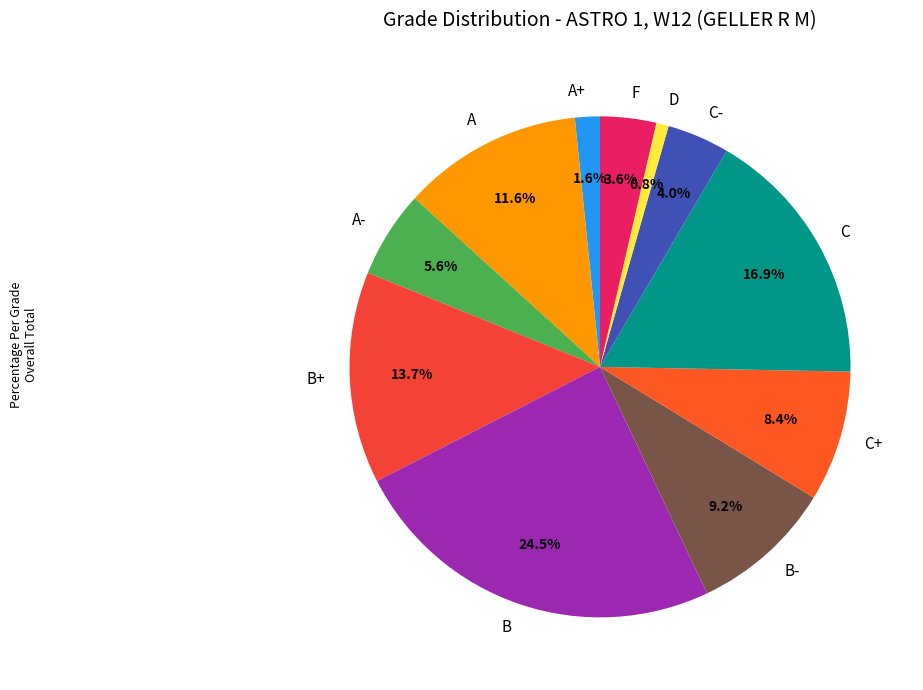

To the nearest percent, what percentage of the pie is B+?

14%